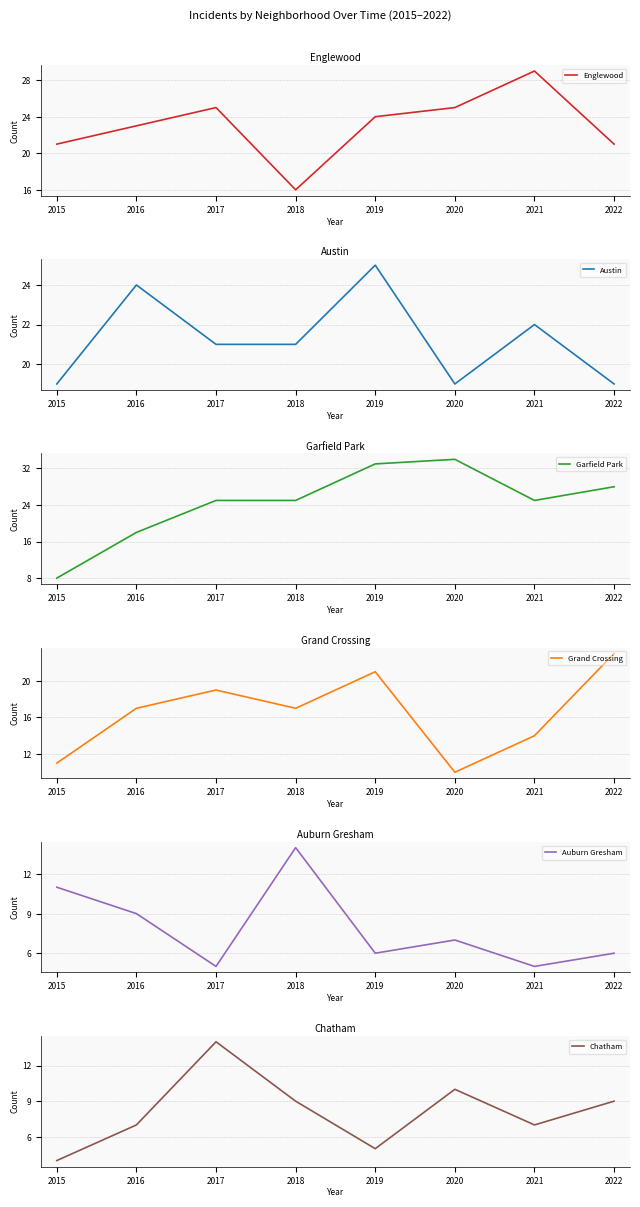

What is the total value across all series at 2018?

102